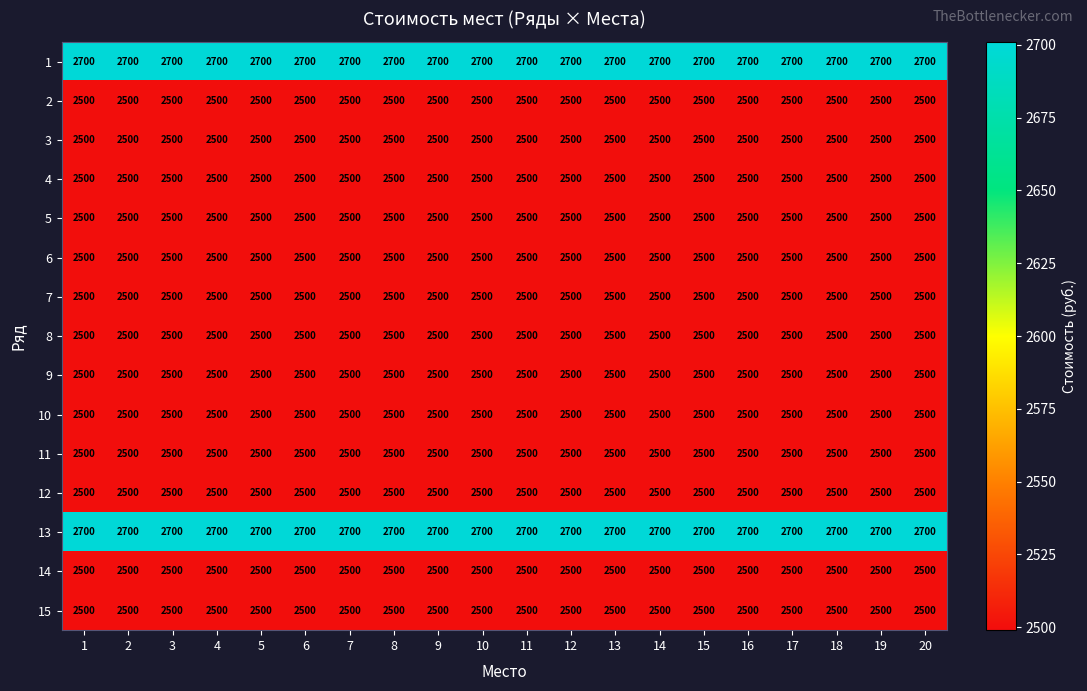

At how many categories does at least one series exceed 2688?

20